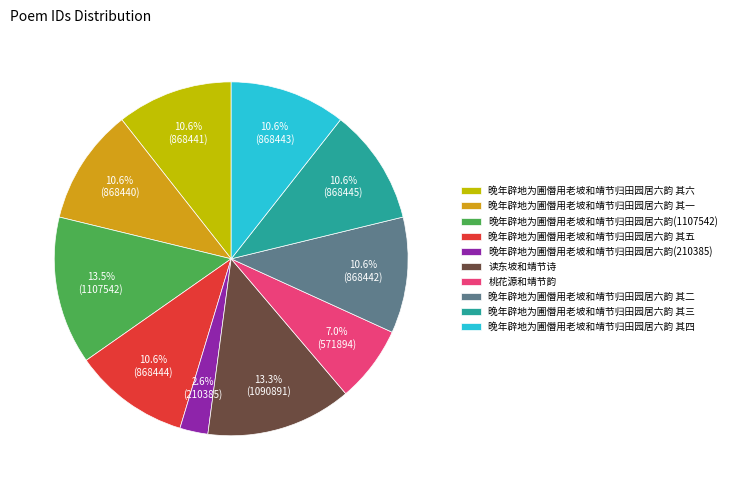

Combined, do 晚年辟地为圃僭用老坡和靖节归田园居六韵 其四 and 晚年辟地为圃僭用老坡和靖节归田园居六韵 其五 account for over 50%?

No